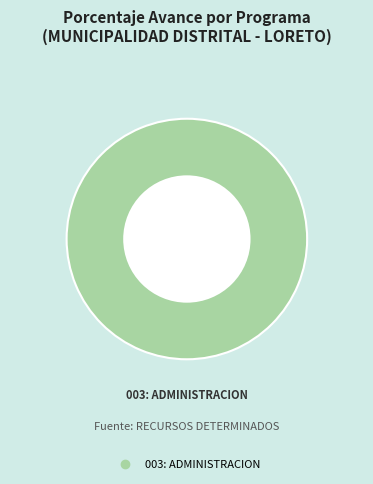

Is there any slice that represents more than half of the pie?

Yes